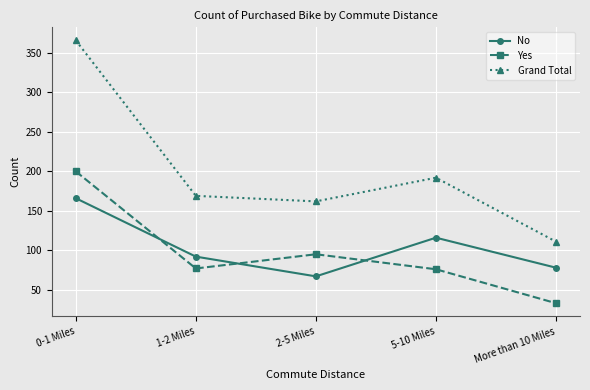

What is the label of the 5th point from the left?

More than 10 Miles